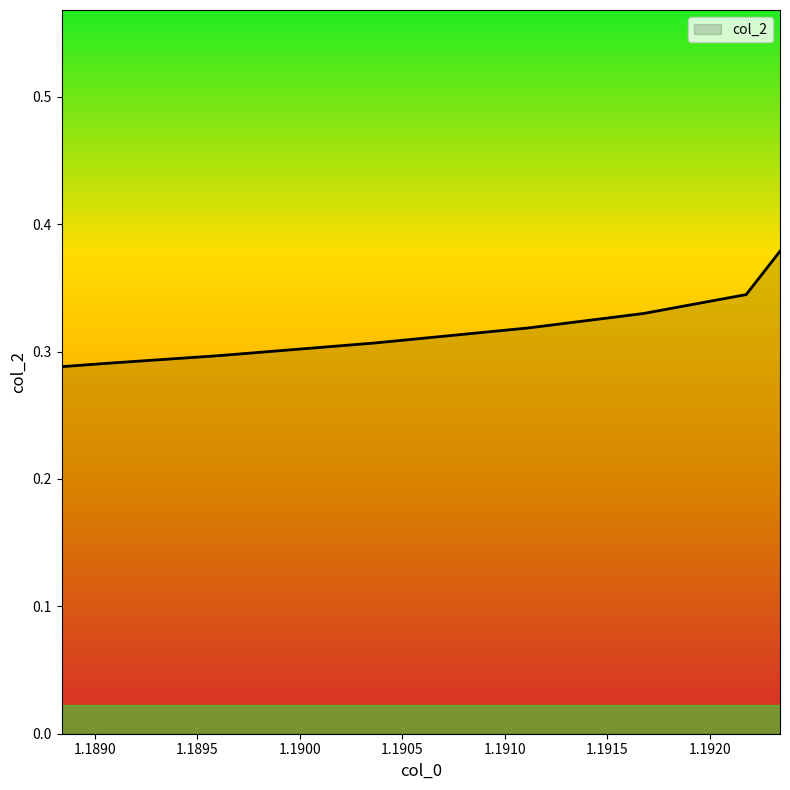

The chart shows a value of 0.5 at 1.1921781063592523. True or false?

False